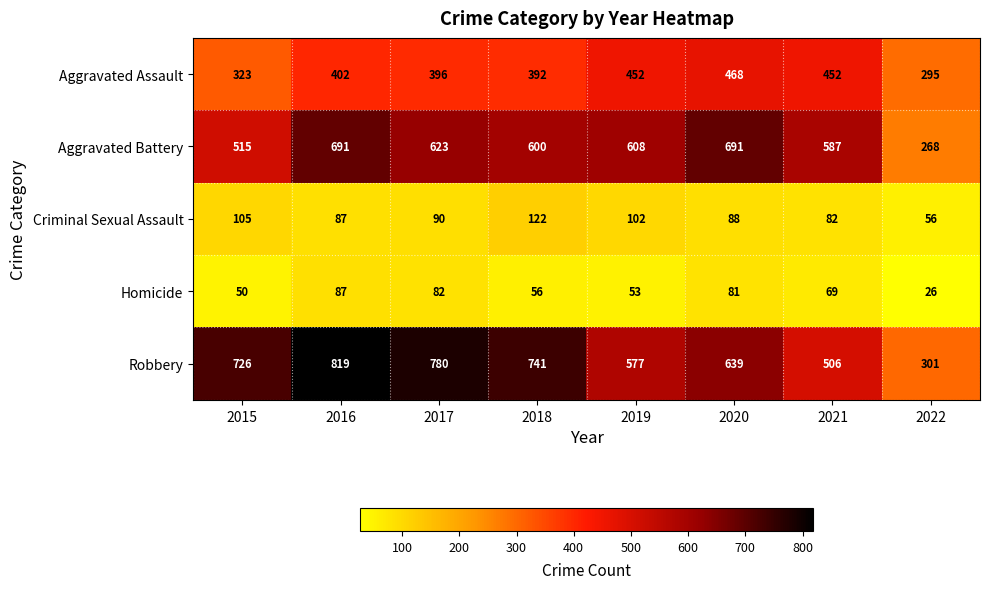

Which series changed the most between 2018 and 2019?

Robbery